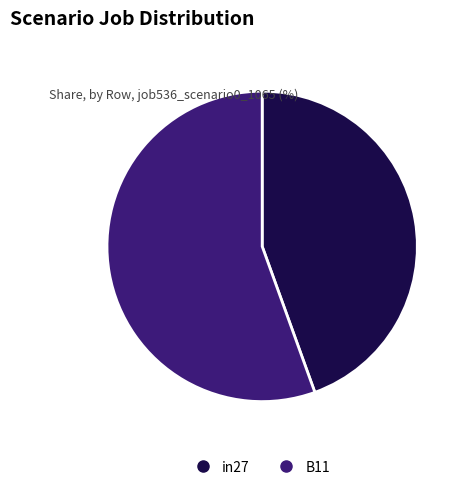

Is there any slice that represents more than half of the pie?

Yes